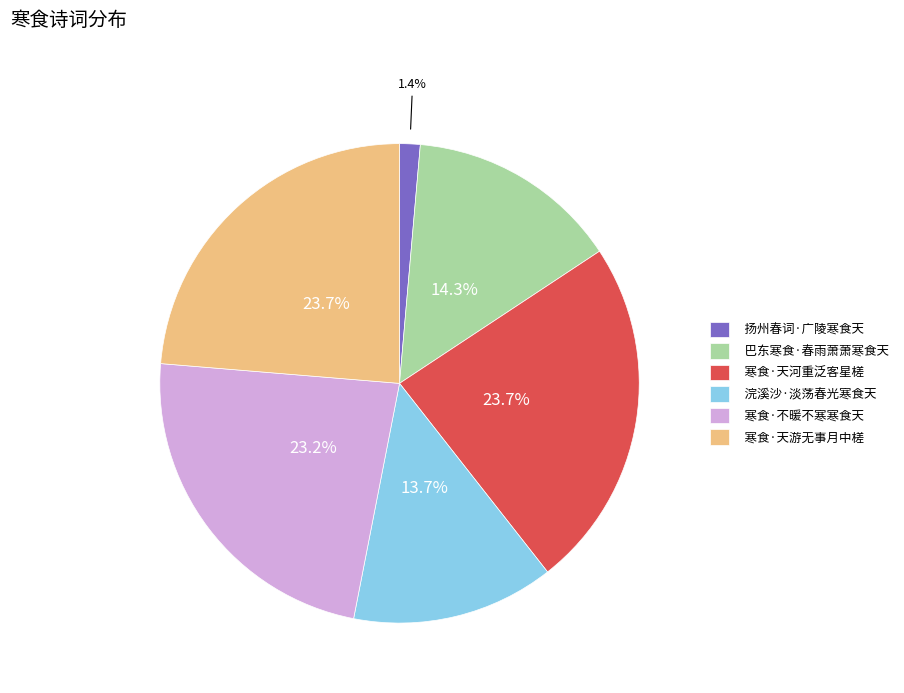

True or false: 扬州春词·广陵寒食天 accounts for 9% of the total.

False